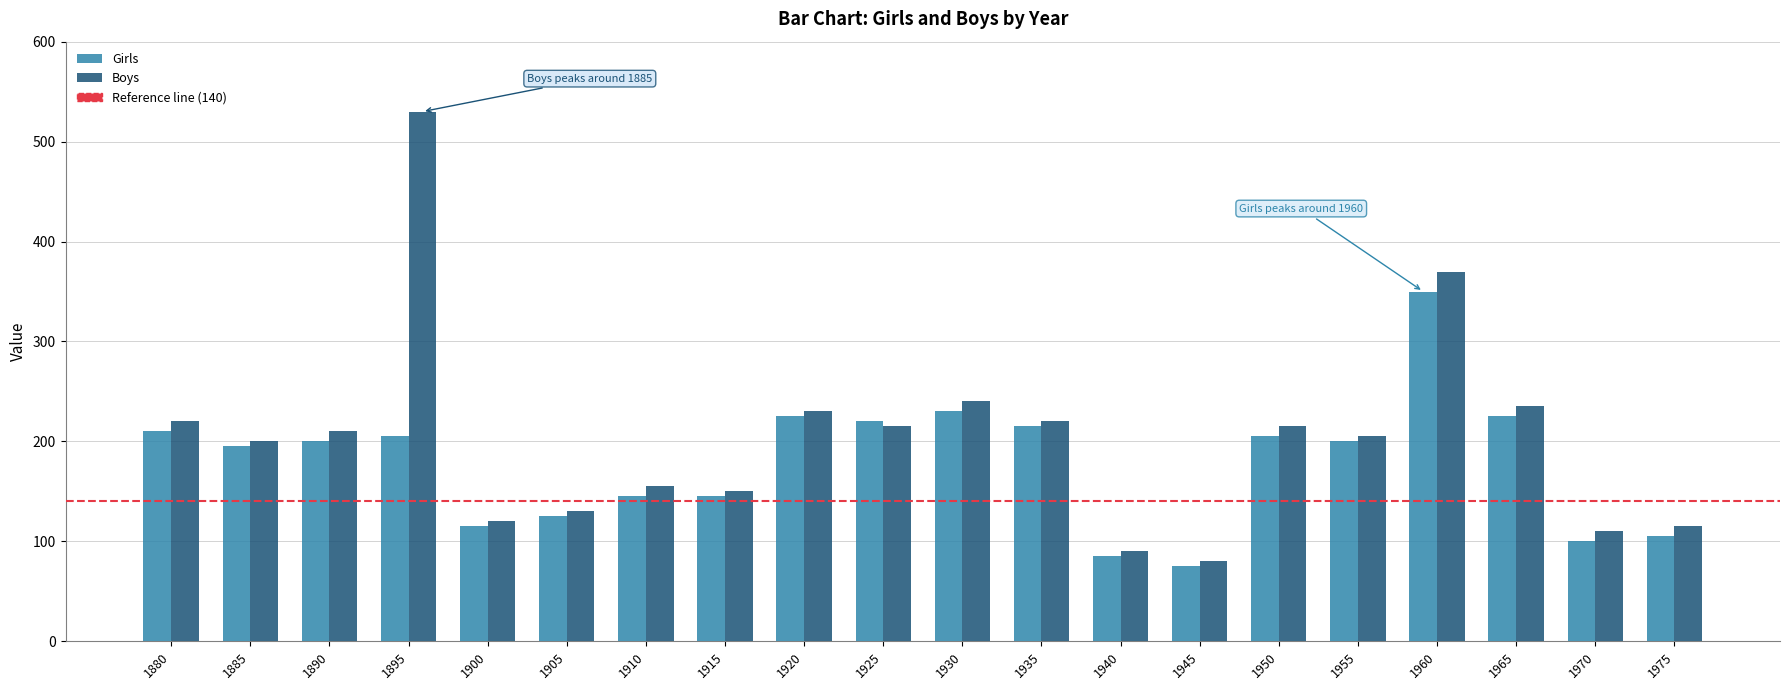

Reading right to left, list all the values displayed in this chart.

Girls: 1975=105	1970=100	1965=225	1960=350	1955=200	1950=205	1945=75	1940=85	1935=215	1930=230	1925=220	1920=225	1915=145	1910=145	1905=125	1900=115	1895=205	1890=200	1885=195	1880=210
Boys: 1975=115	1970=110	1965=235	1960=370	1955=205	1950=215	1945=80	1940=90	1935=220	1930=240	1925=215	1920=230	1915=150	1910=155	1905=130	1900=120	1895=530	1890=210	1885=200	1880=220